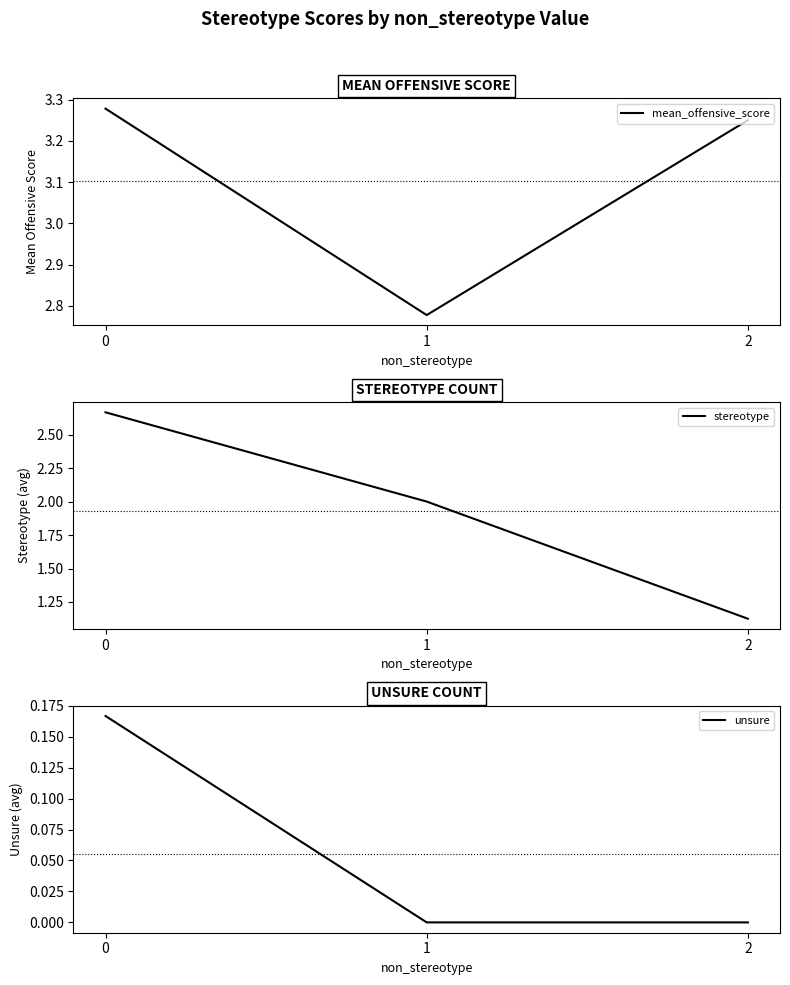

What are all the series names shown in the legend?

mean_offensive_score, stereotype, unsure